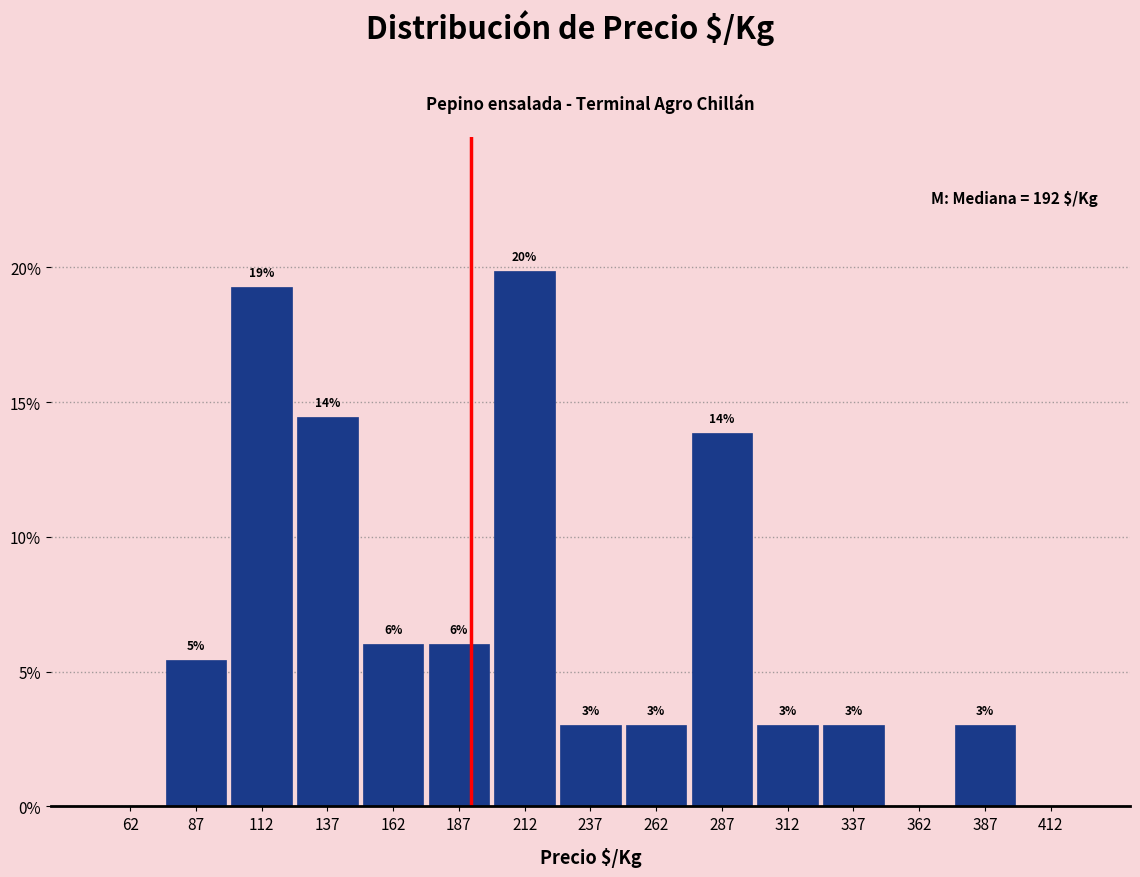

Over which range of the x-axis is the bar tallest?

200 to 225